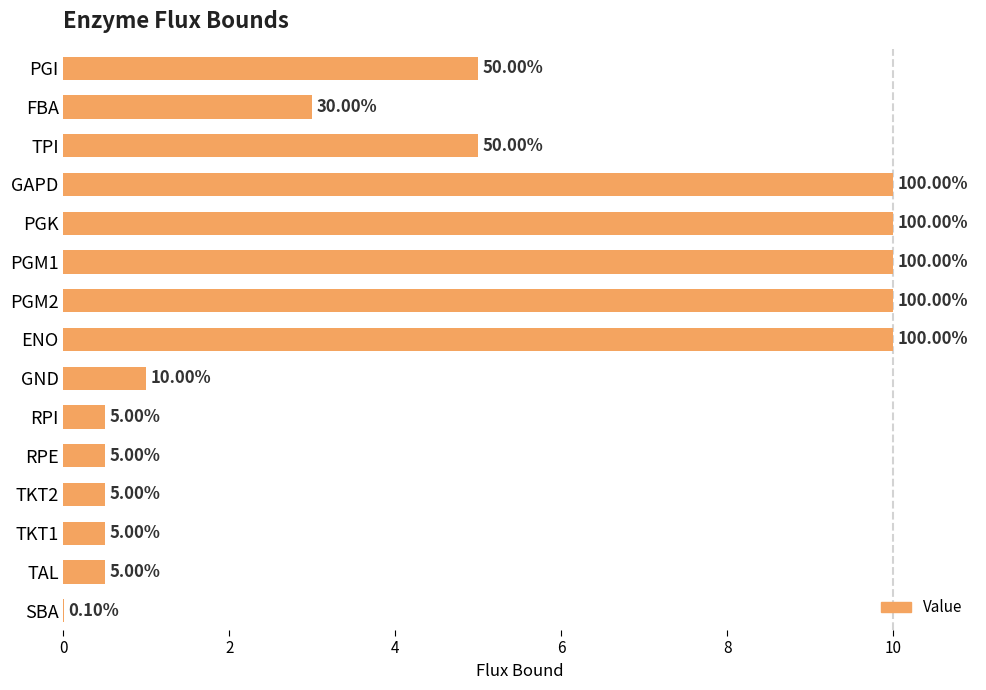

How many data points are above 3?

7